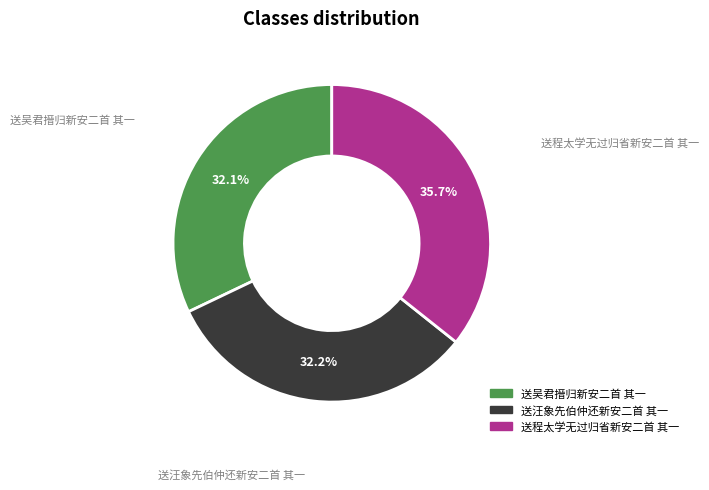

How many slices are in this pie chart?

3